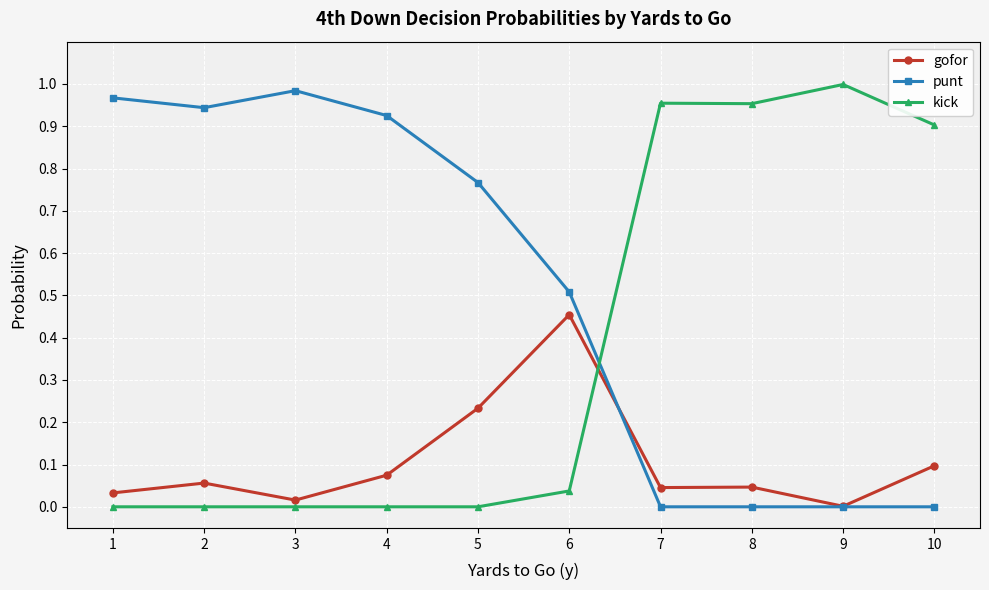

True or false: punt has more than 2 interior local peaks.

False